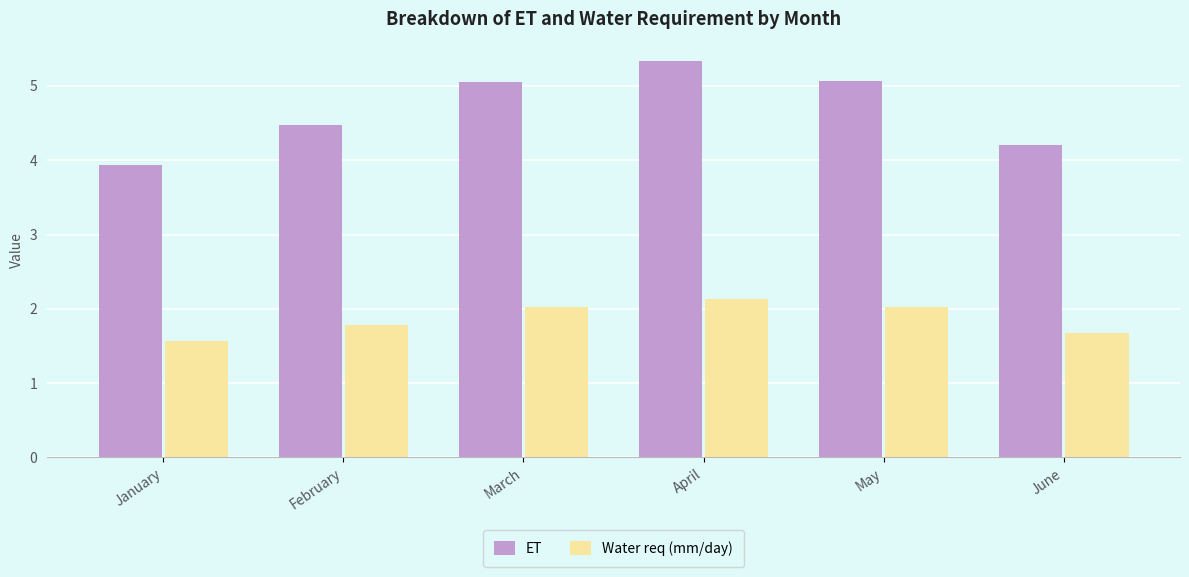

The ET series shows 5.1 at May. True or false?

True